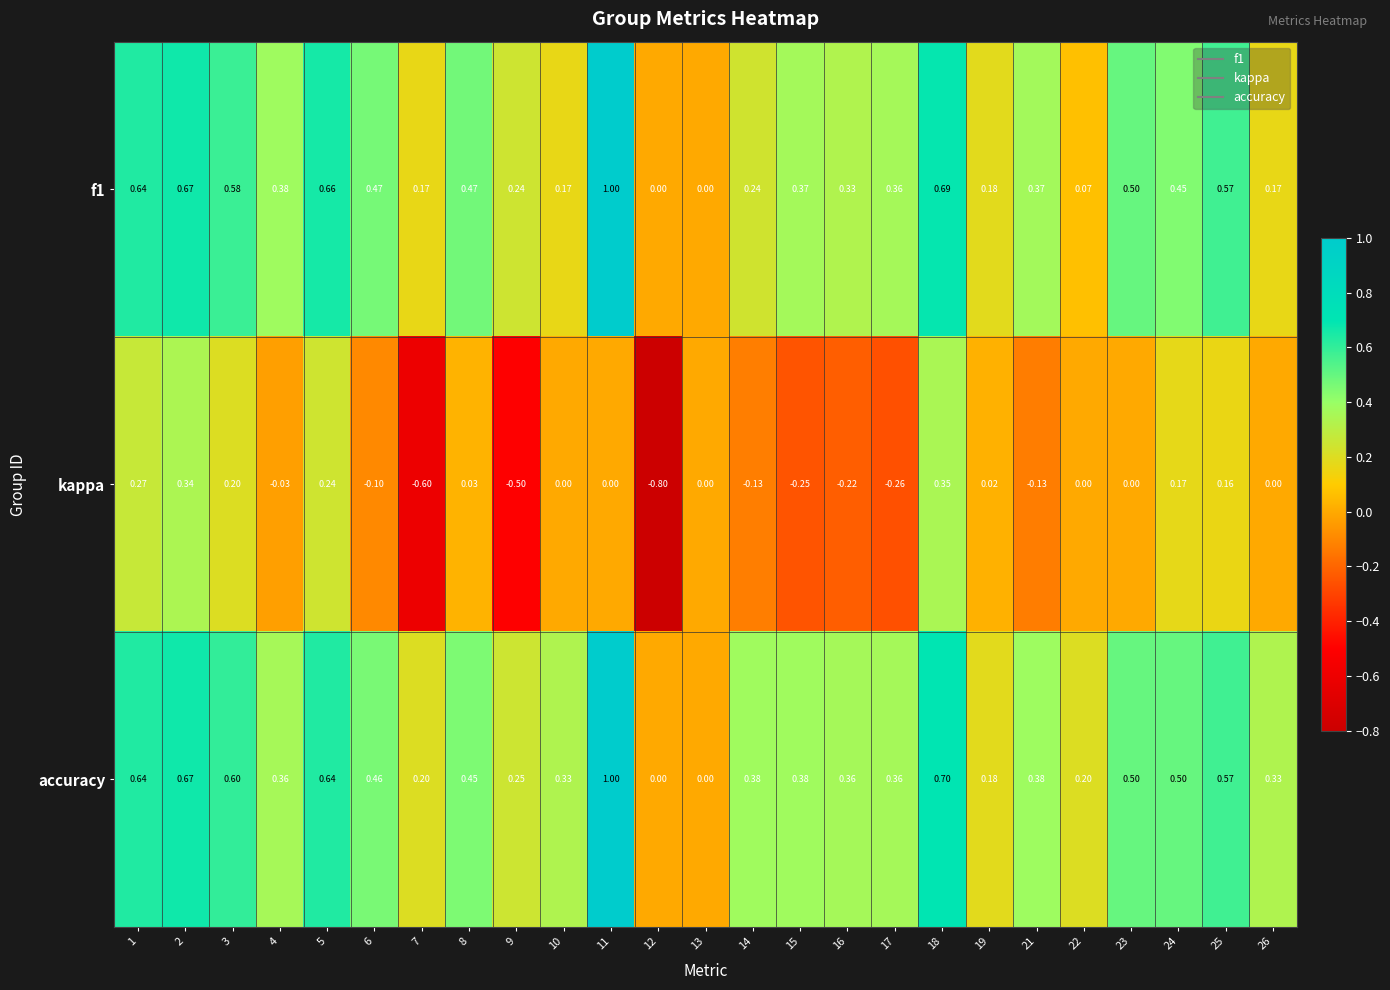

At which category is the sum across all series the highest?

11